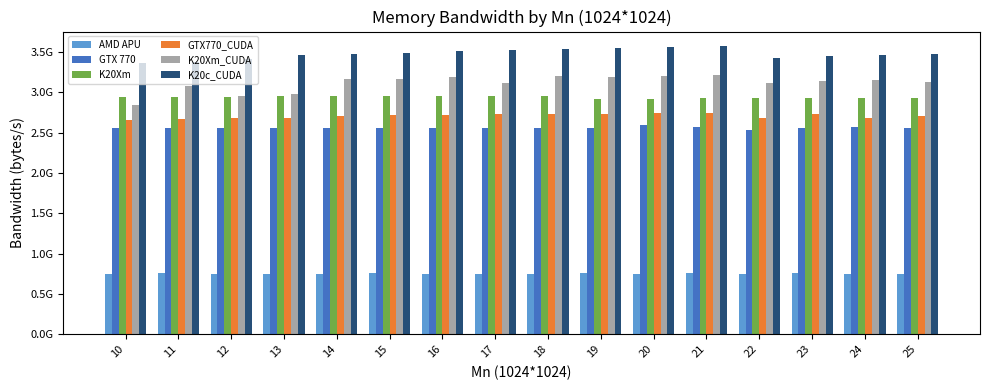

Does the chart contain stacked bars?

No